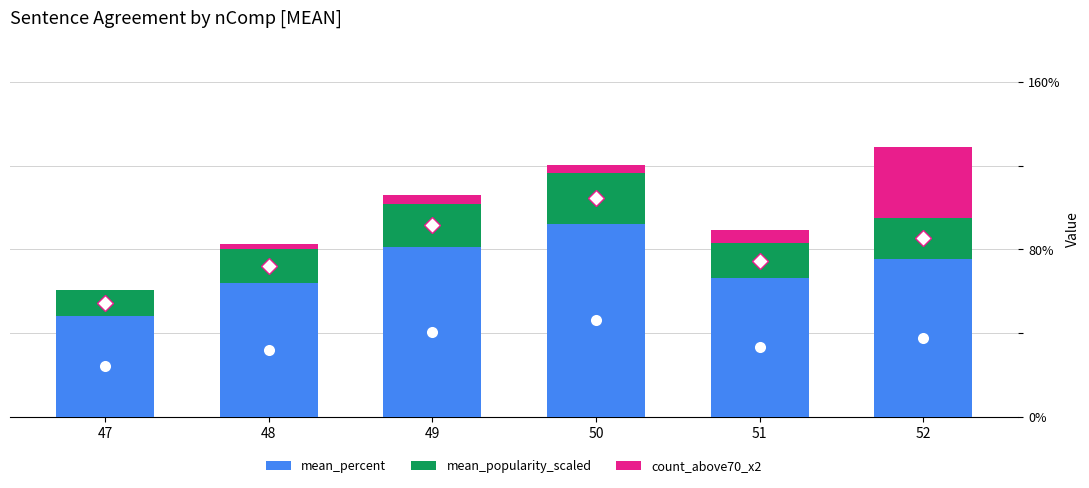

What is the total value across all series at 51?

89.0